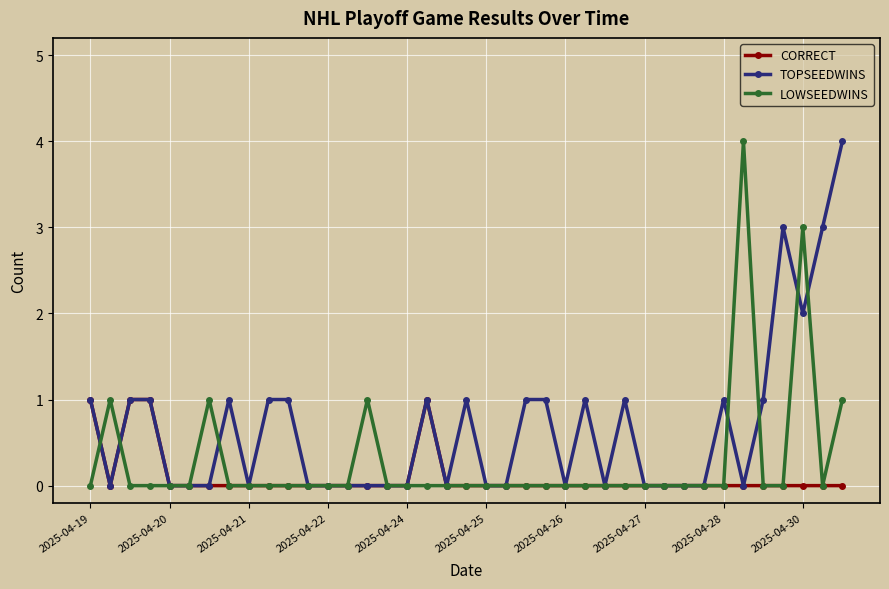

Rank the series by their average value, from highest to lowest.

TOPSEEDWINS, LOWSEEDWINS, CORRECT